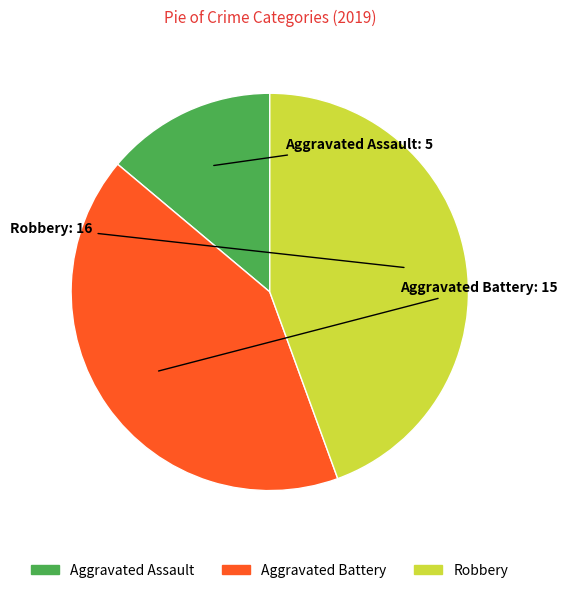

Is Aggravated Assault the majority of the pie?

No